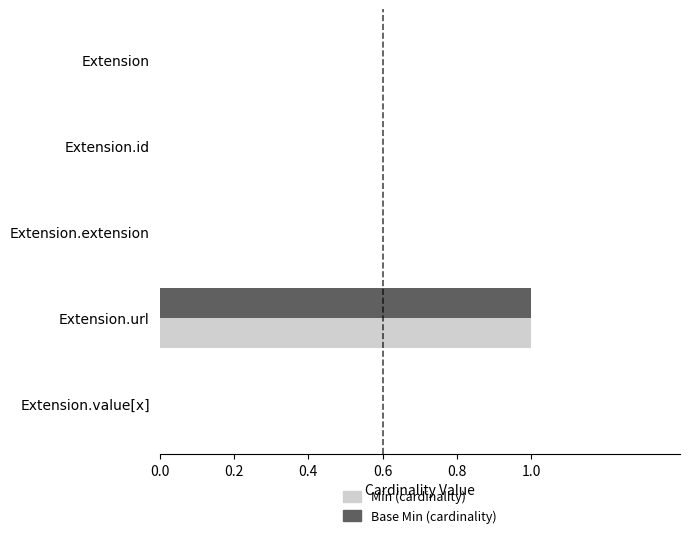

At which category does the chart reach its peak across all series?

Extension.url